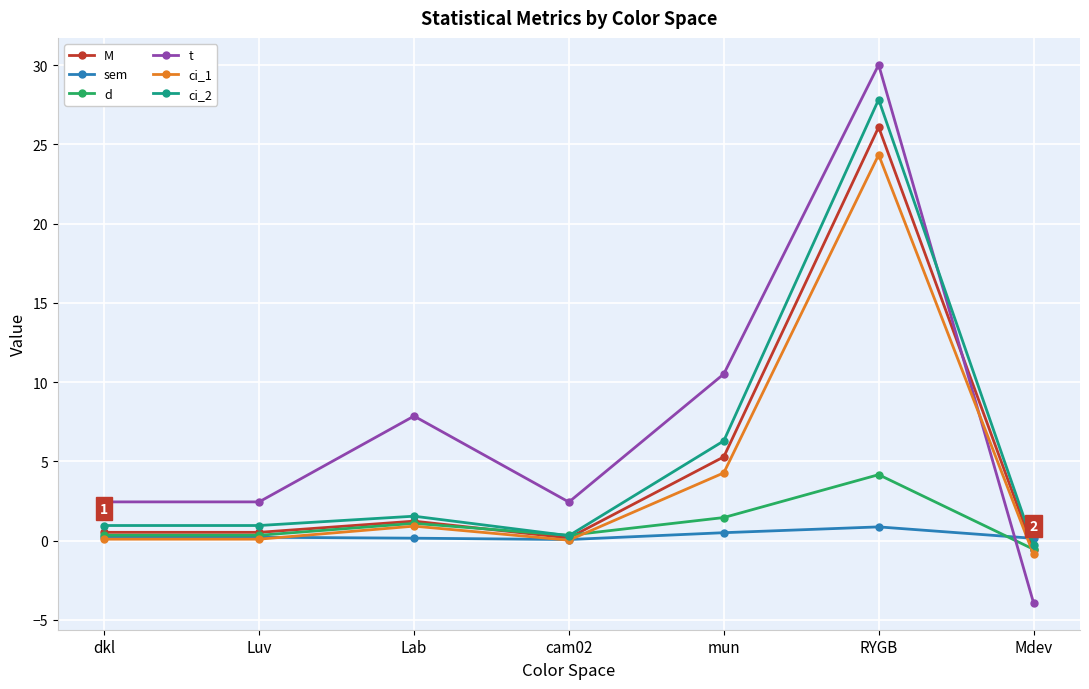

What is the difference between the t values at Mdev and RYGB?

33.9